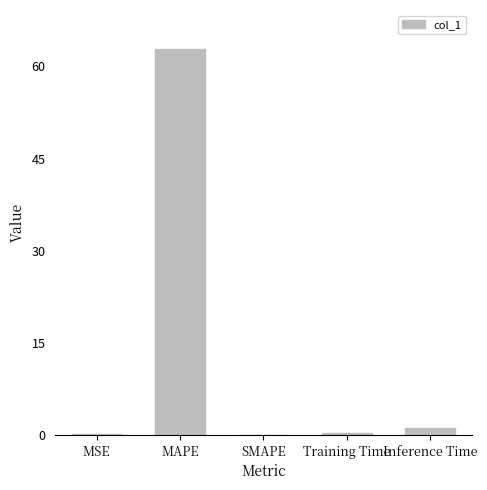

Read the value at MAPE.

62.9